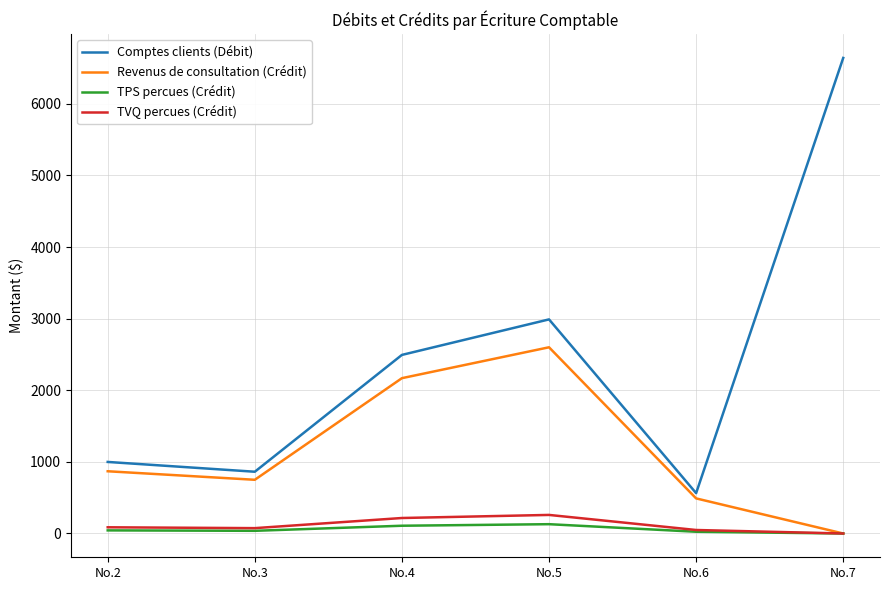

What value does the Comptes clients (Débit) series have at No.4?

2493.5